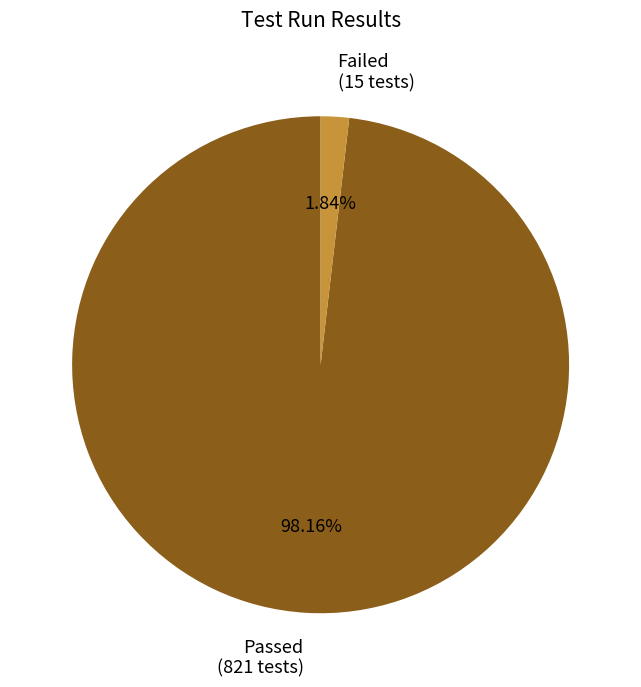

Combined, do Passed and Failed account for over 50%?

Yes